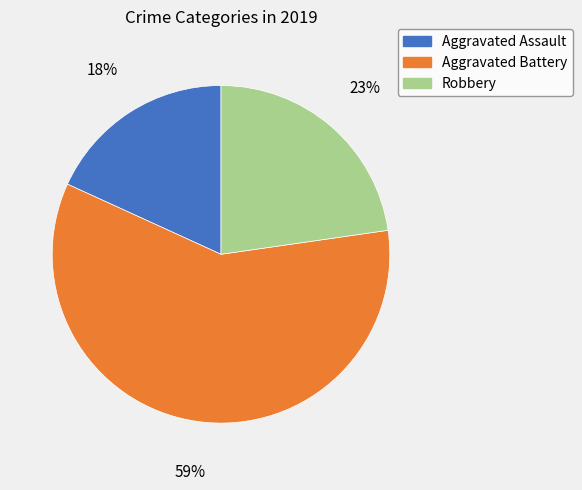

Rank the categories by value from lowest to highest.

Aggravated Assault, Robbery, Aggravated Battery